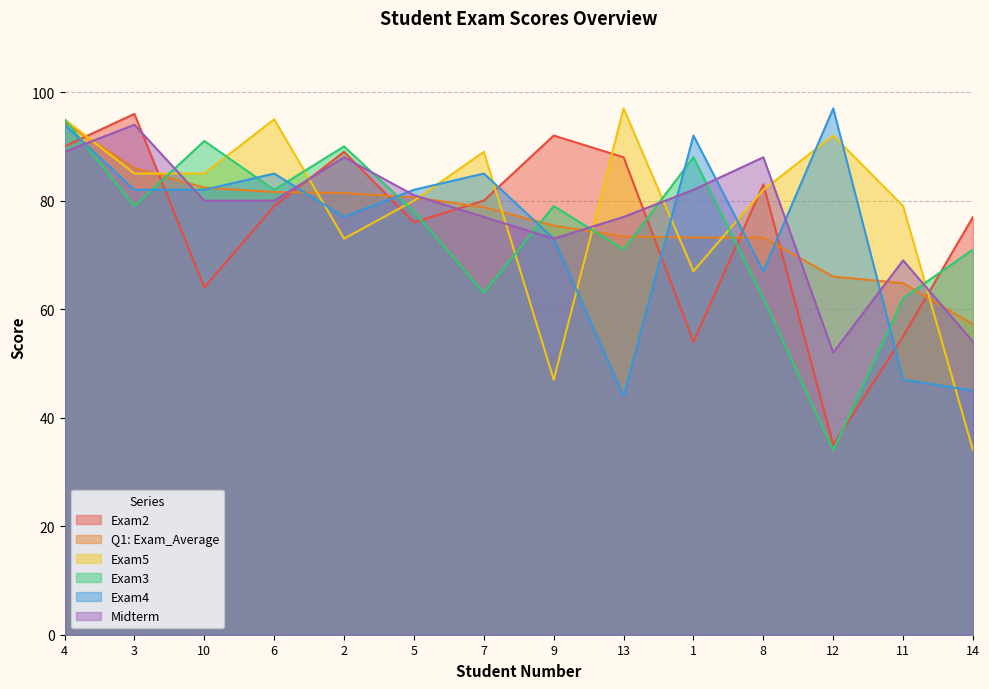

At which category is the sum across all series the highest?

4